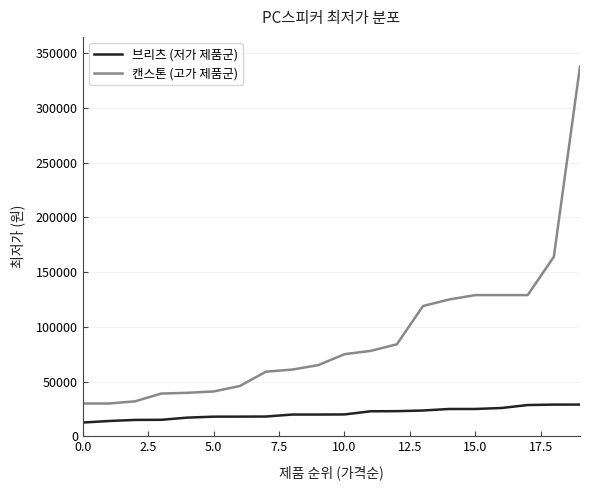

What is the lowest value of the 브리츠 (저가 제품군) series?

12500